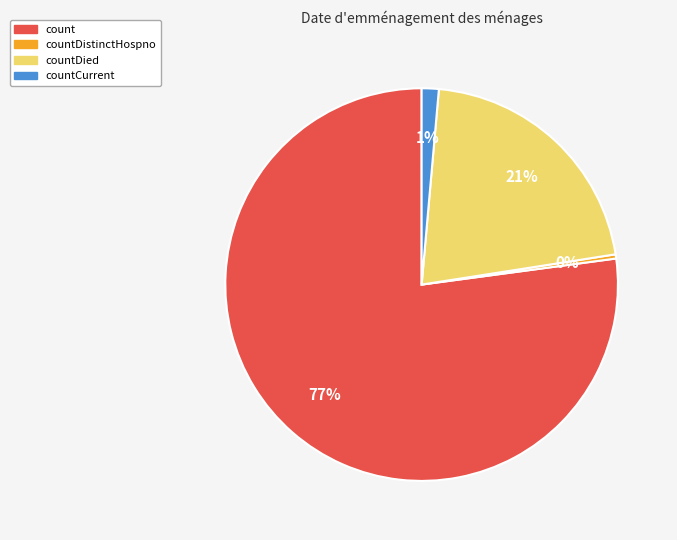

To the nearest percent, what is the average slice percentage?

25%